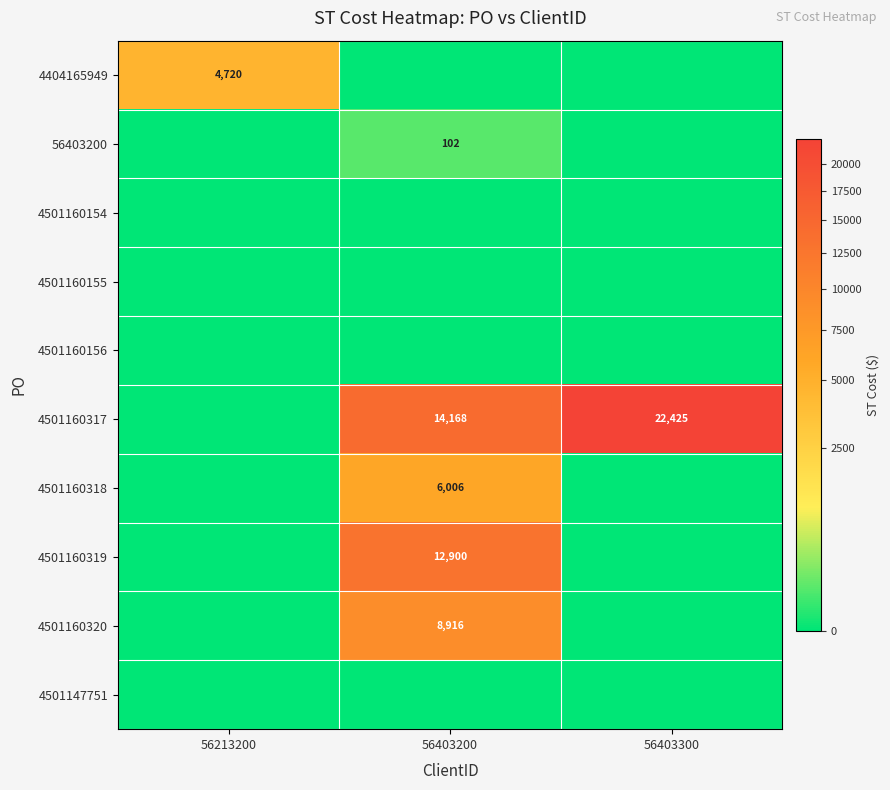

True or false: 4404165949 has a value of 6925 at 56213200.

False